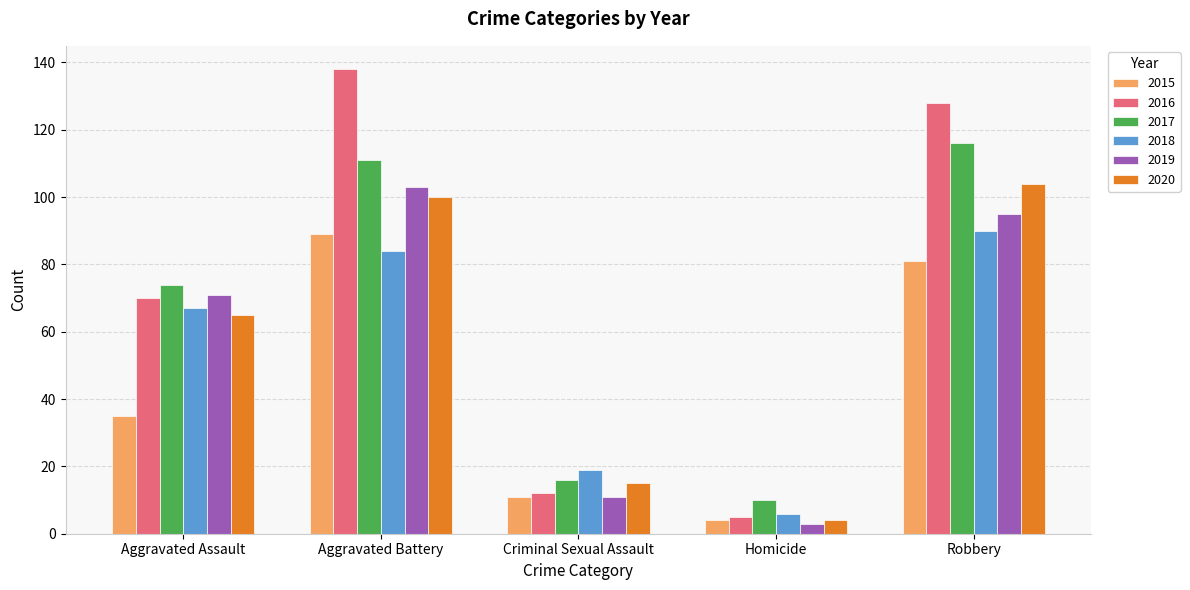

What are all the series names shown in the legend?

2015, 2016, 2017, 2018, 2019, 2020